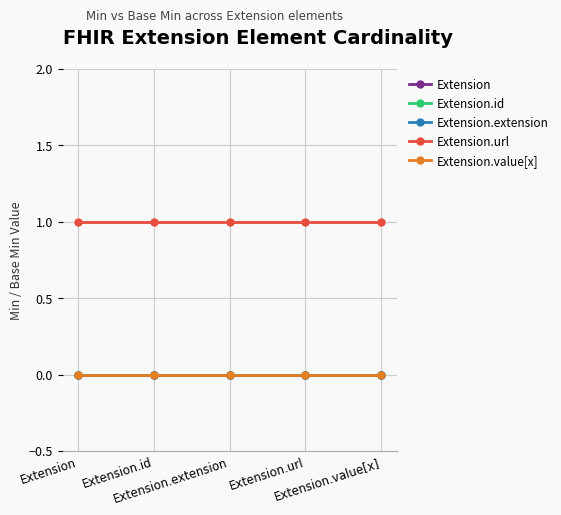

List the series in order of their peak value, lowest first.

Extension, Extension.id, Extension.extension, Extension.value[x], Extension.url